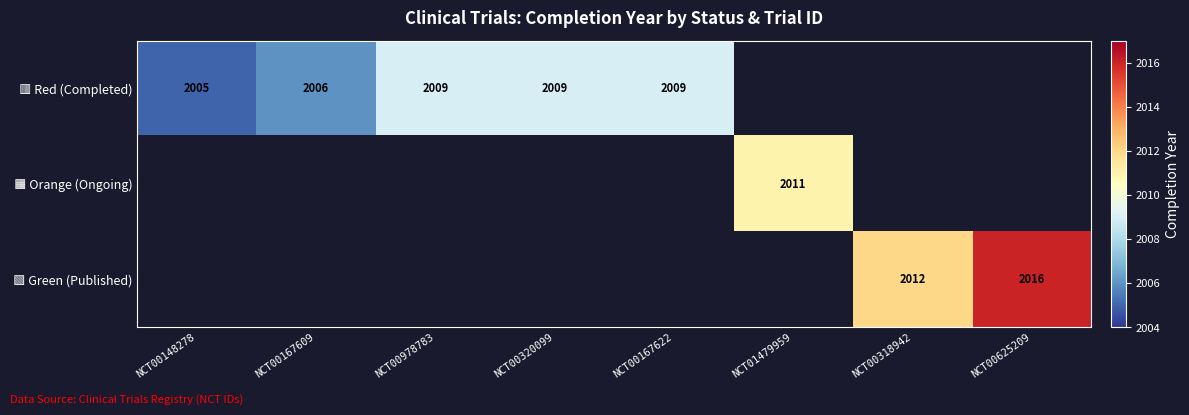

What is the minimum value shown in the chart?

2005.0